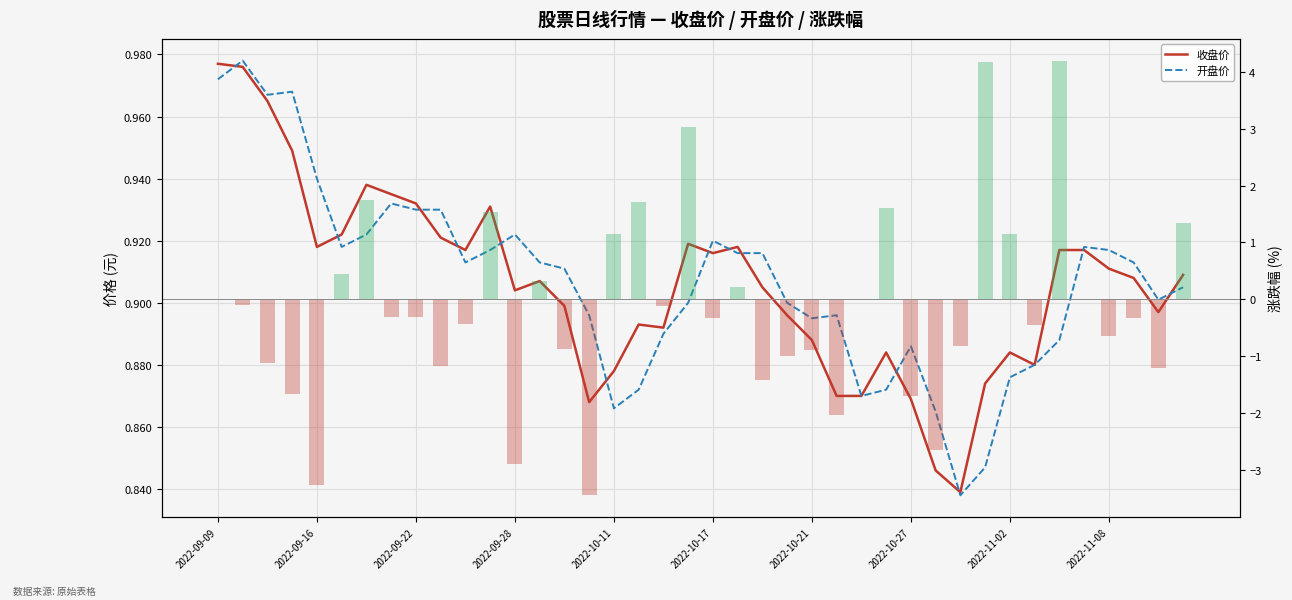

The value of 开盘价 at 23 is 1.4. True or false?

False